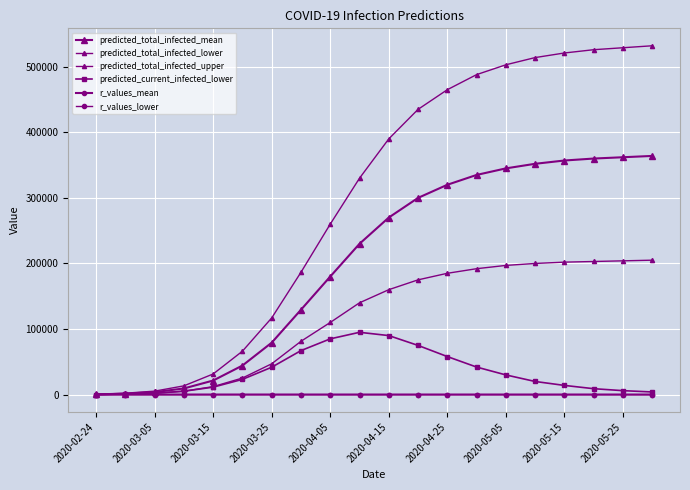

Is this an area chart (filled region under the line)?

No